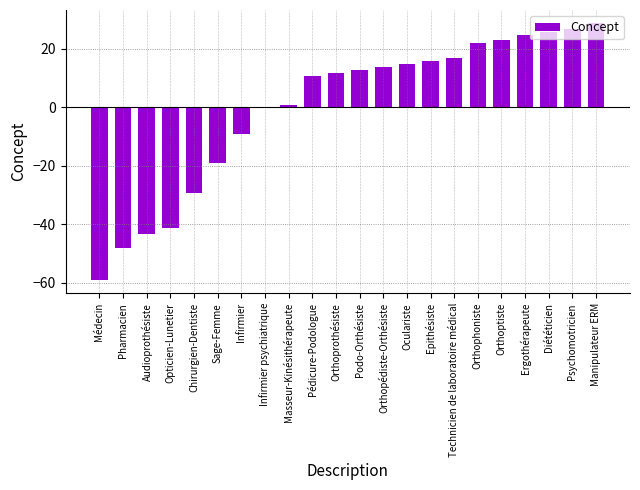

What is the change in value from Technicien de laboratoire médical to Manipulateur ERM?

+12.0